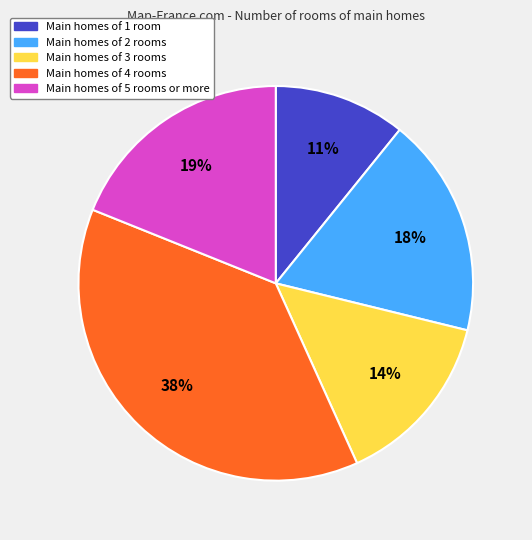

How many slices are in this pie chart?

5